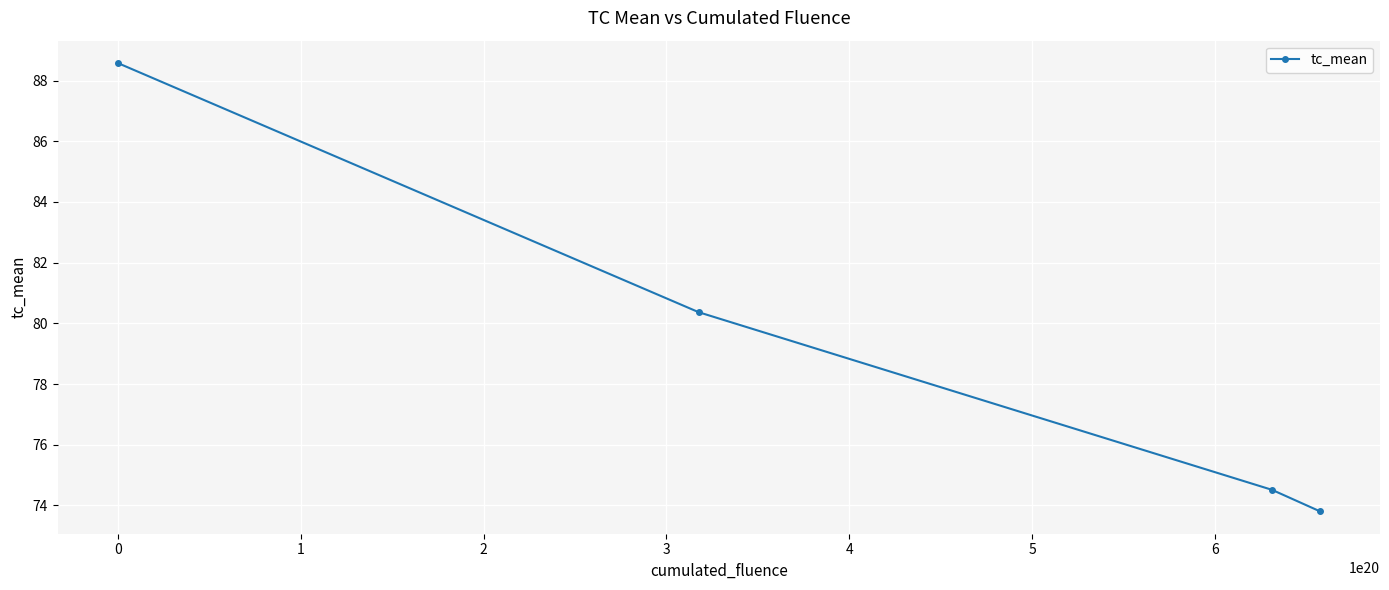

What is the difference between the second highest and second lowest values?

5.9